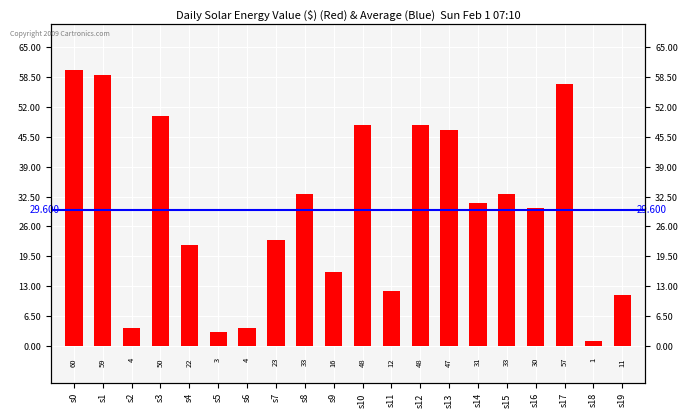

Rank the categories by value from lowest to highest.

s18, s5, s2, s6, s19, s11, s9, s4, s7, s16, s14, s8, s15, s13, s10, s12, s3, s17, s1, s0